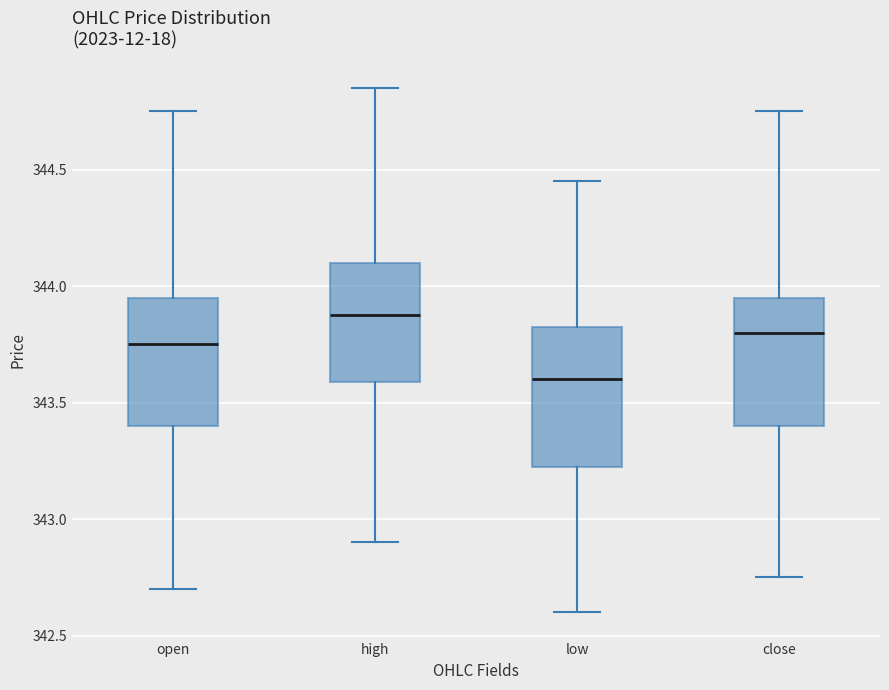

Reading left to right, read every box against the y-axis: the position of its median line, the range the box covers, and the ends of its whiskers. The values are not printed on the chart, so give them approximately, as read against the axis.

open: median 343.75, box 343.40 to 343.95, whiskers 342.70 to 344.75
high: median 343.90, box 343.60 to 344.10, whiskers 342.90 to 344.85
low: median 343.60, box 343.25 to 343.85, whiskers 342.60 to 344.45
close: median 343.80, box 343.40 to 343.95, whiskers 342.75 to 344.75